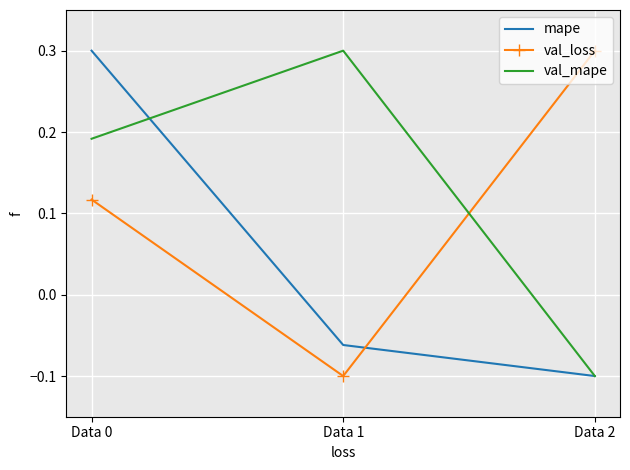

Which series changed the most between Data 0 and Data 1?

mape